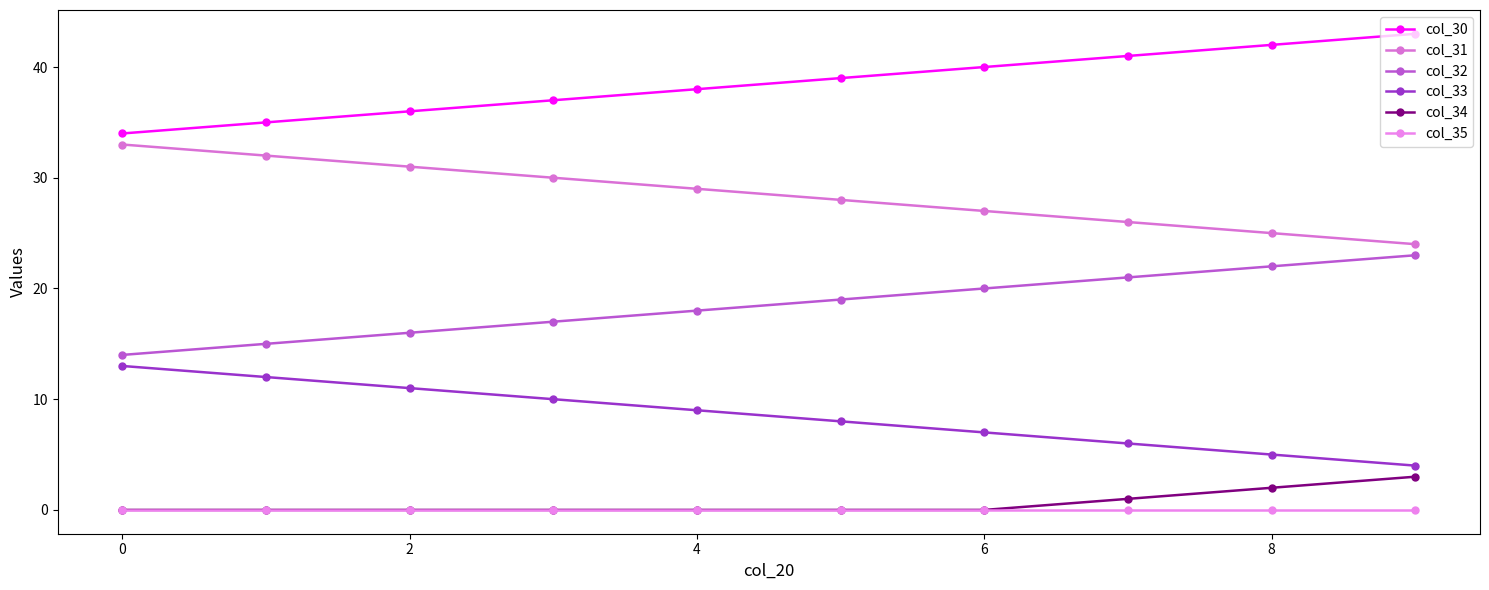

Count the number of categories in the chart.

10